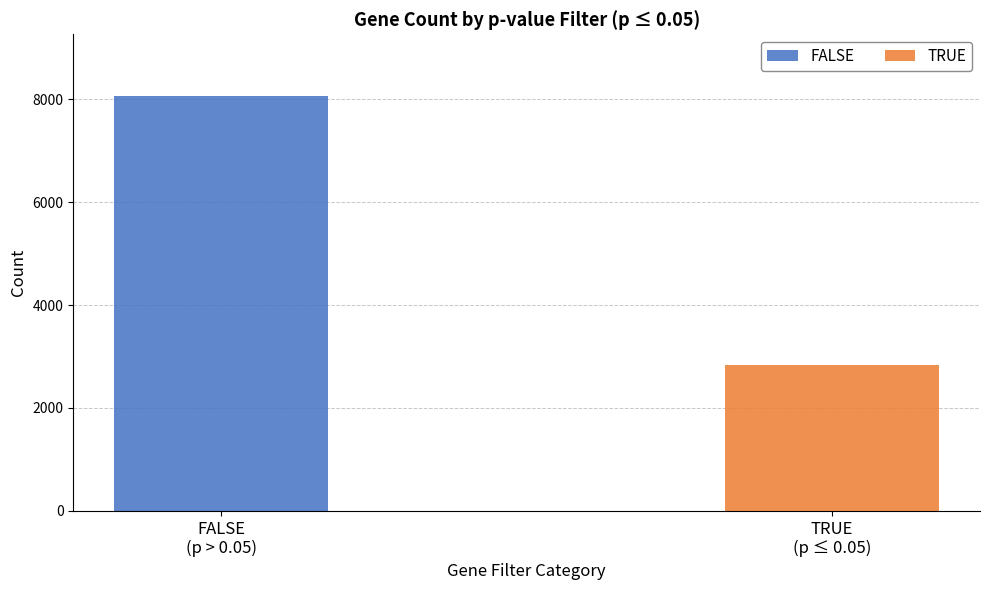

What is the sum of all FALSE values?

8056